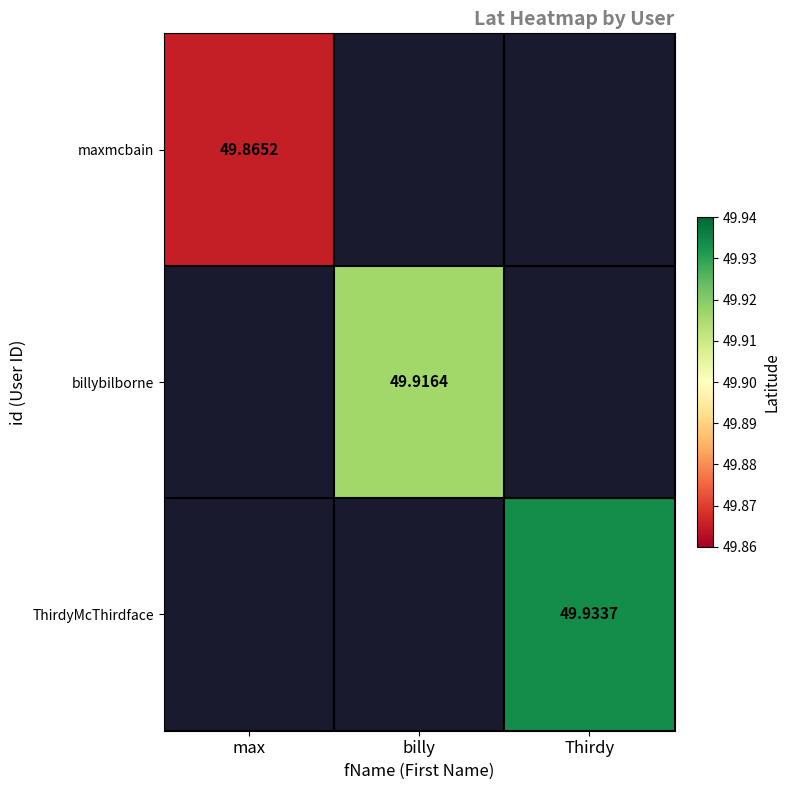

Rank the series by their maximum value, from lowest to highest.

maxmcbain, billybilborne, ThirdyMcThirdface